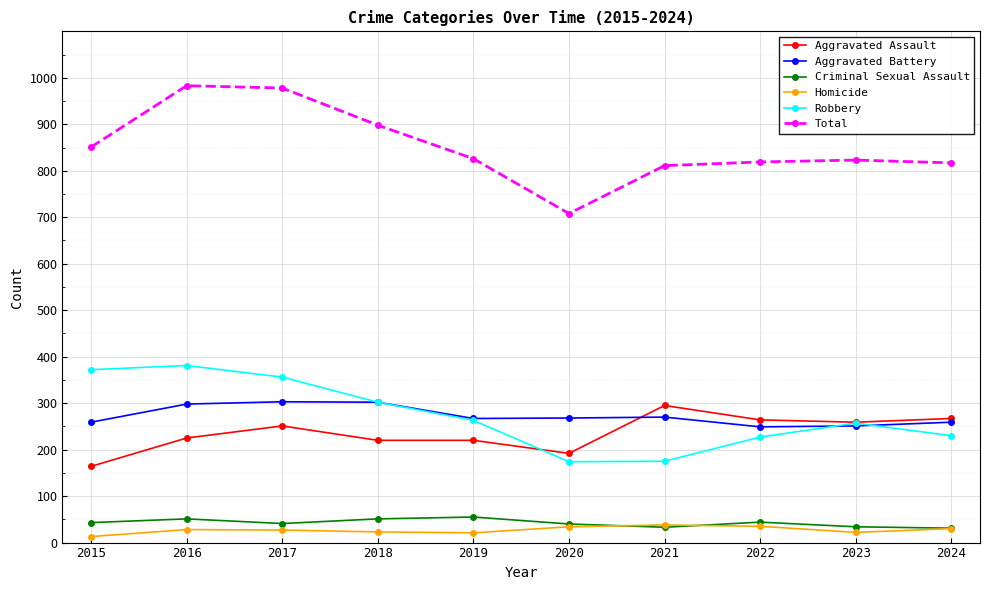

Between 2020 and 2023, which series saw the biggest shift?

Total